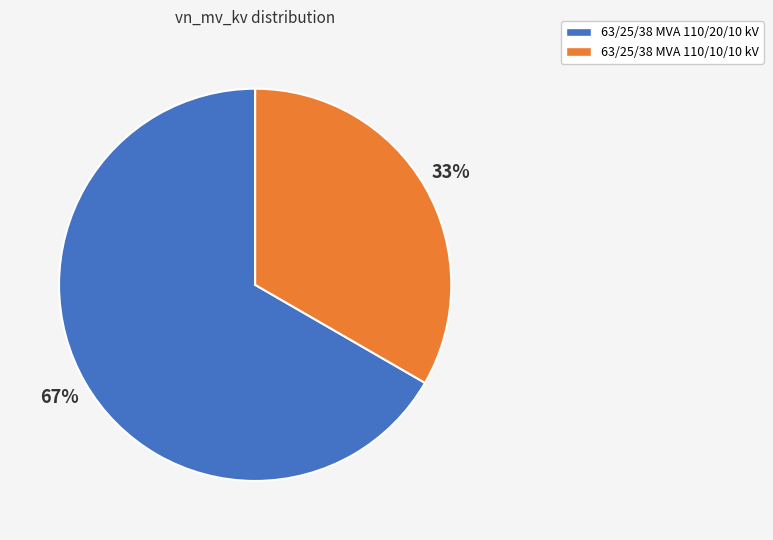

The 63/25/38 MVA 110/10/10 kV slice represents 33% of the pie. True or false?

True